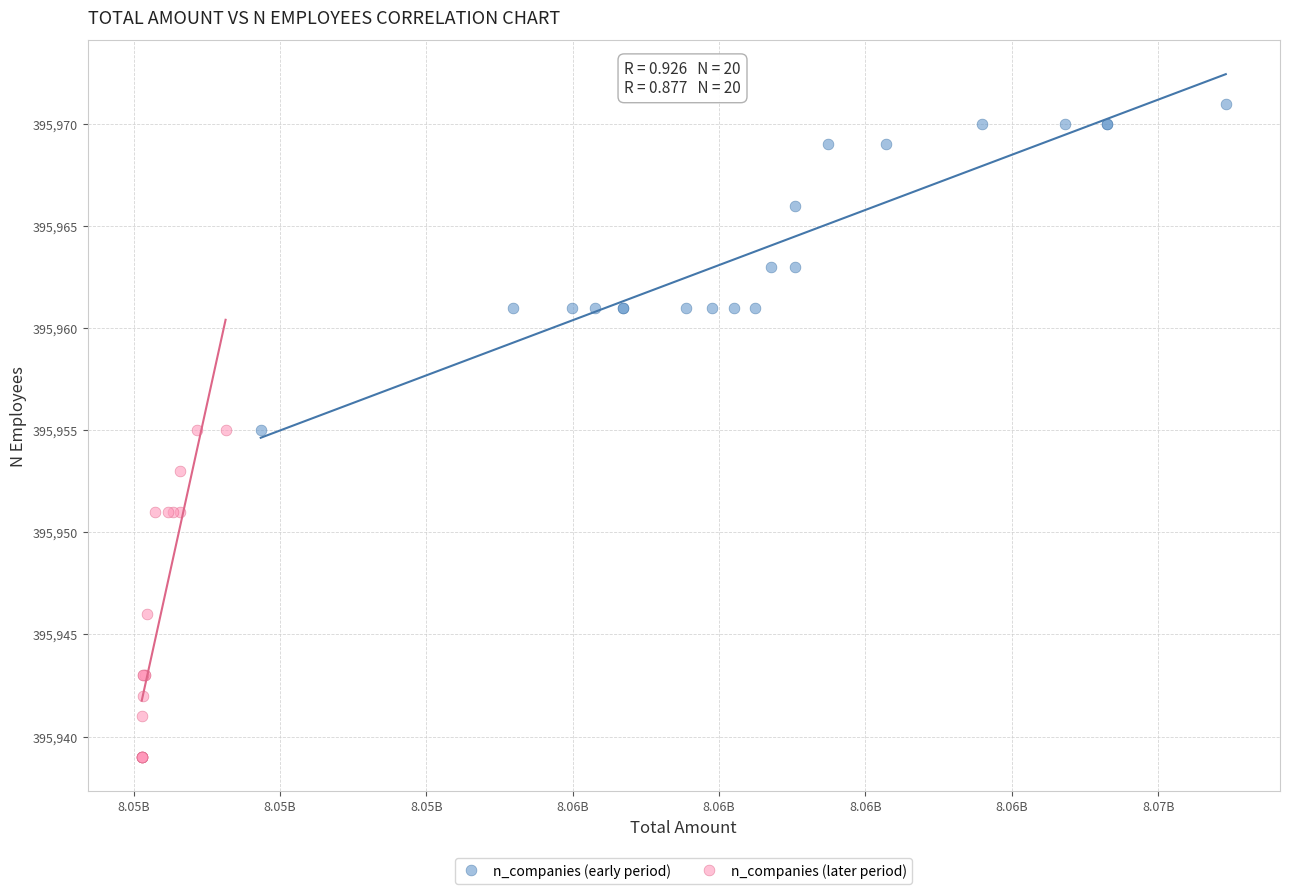

Which series reaches the minimum Y coordinate?

n_companies (later period)